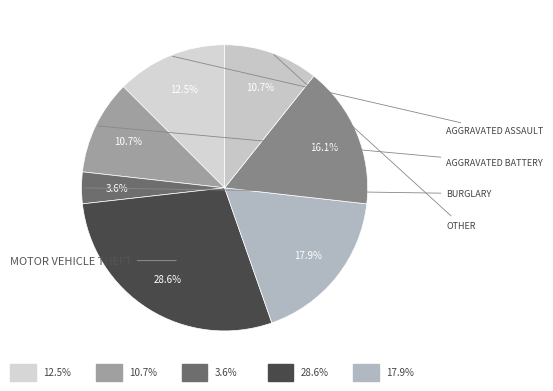

How many slices are in this pie chart?

7